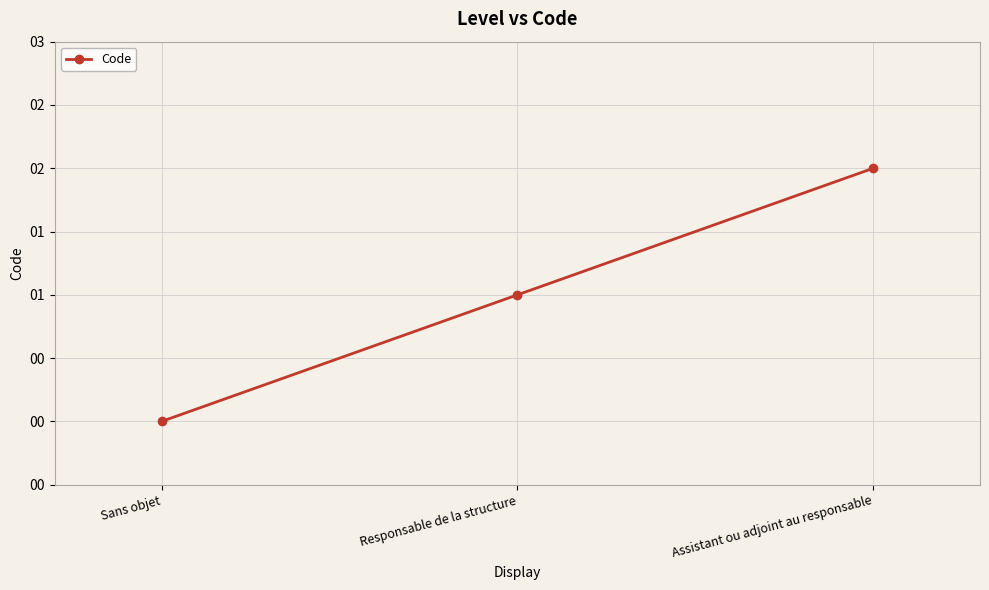

Does the chart have visible grid lines?

Yes